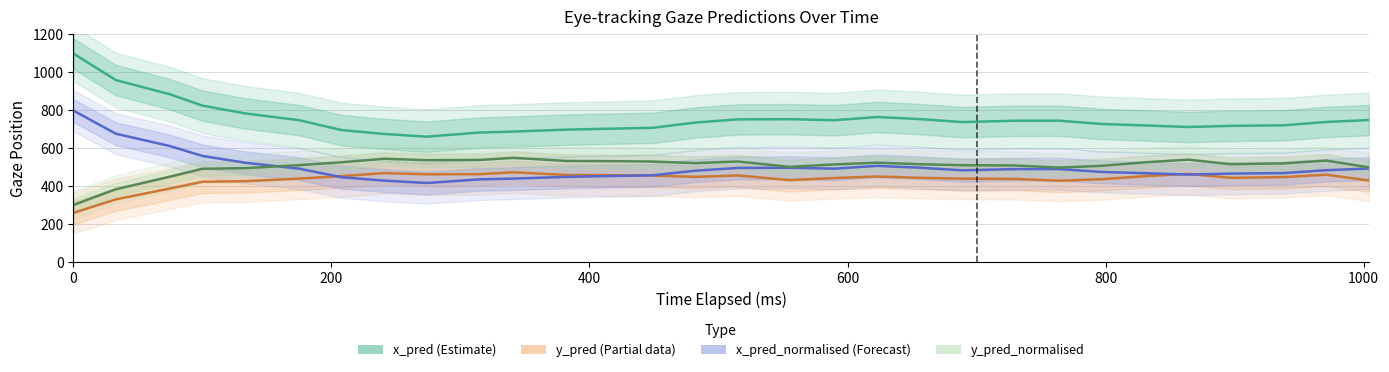

What is the highest value of the x_pred_normalised (Forecast) series?

795.8